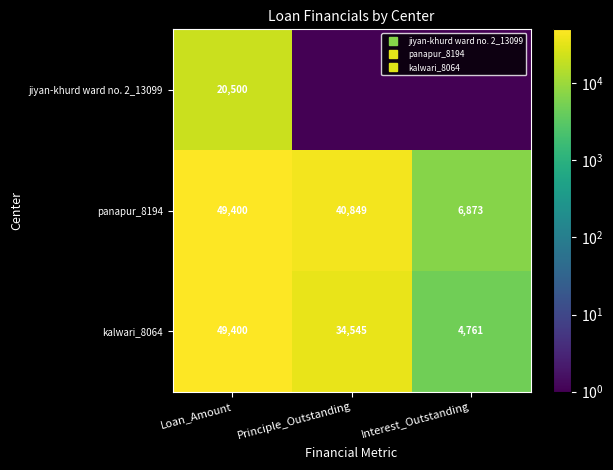

At which label does jiyan-khurd ward no. 2_13099 reach its peak?

Loan_Amount